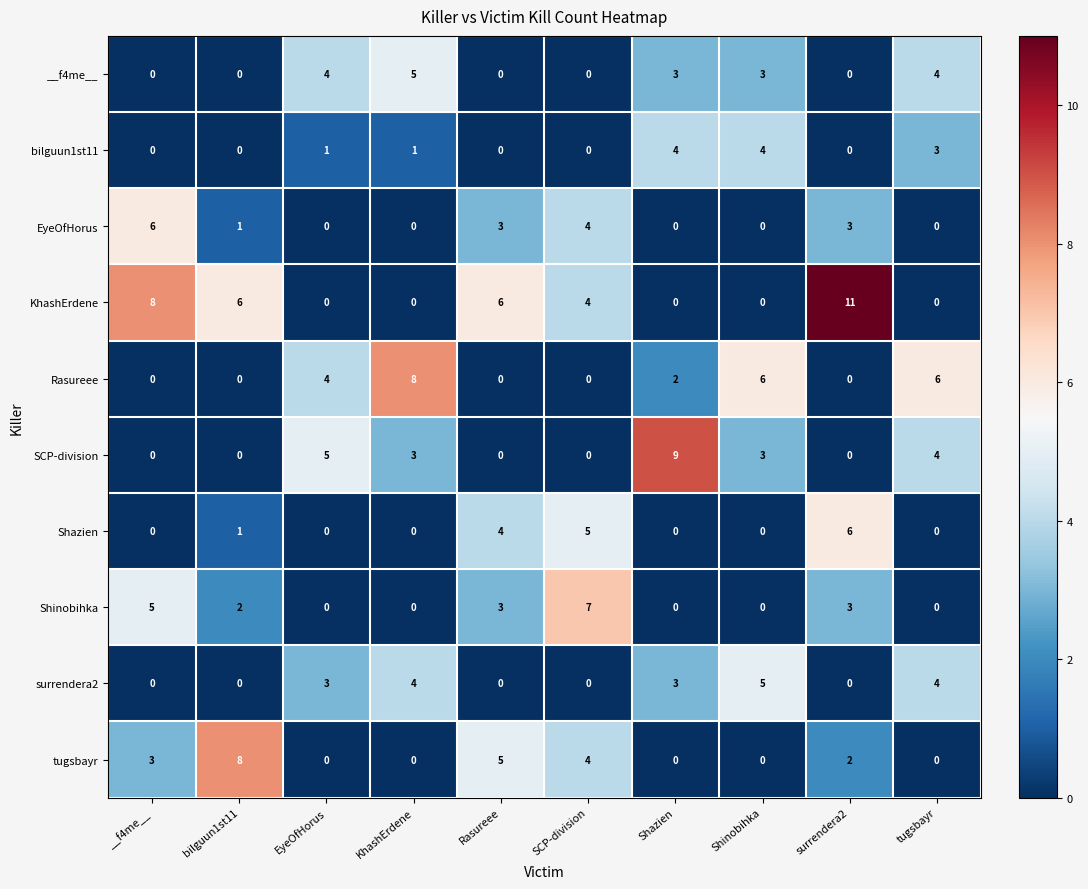

True or false: tugsbayr has a value of -5 at EyeOfHorus.

False